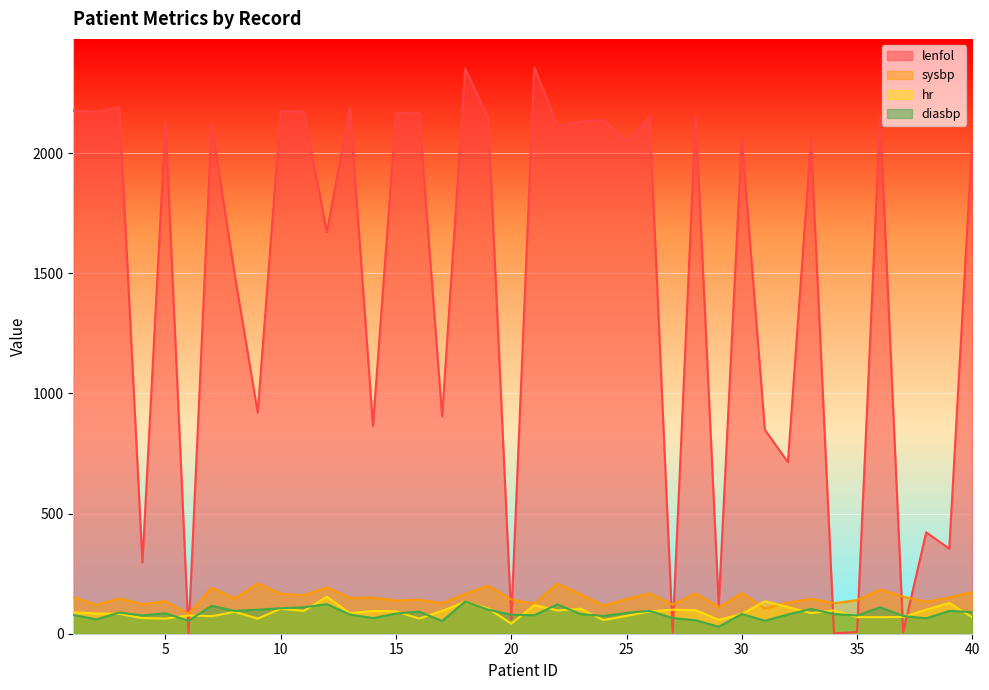

How many distinct data groups are displayed?

4